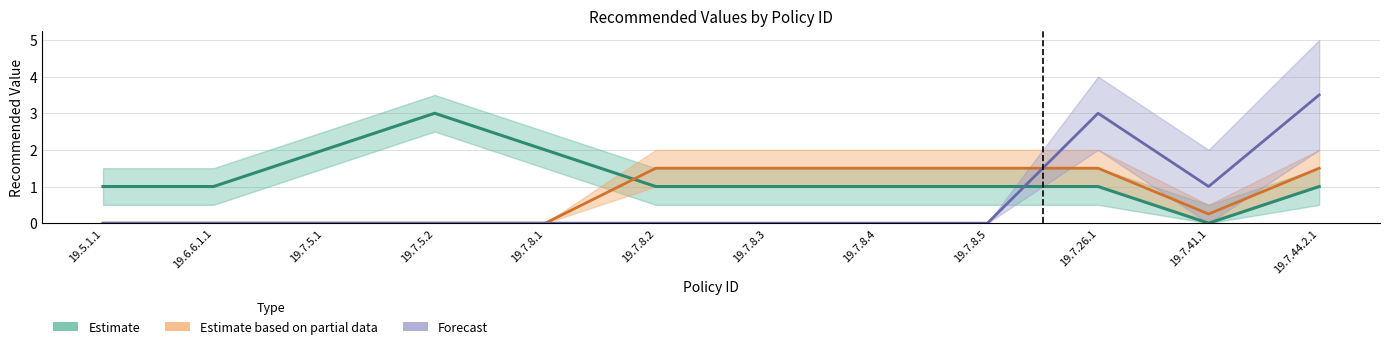

Is it true that Estimate equals 1.0 at 19.5.1.1?

True